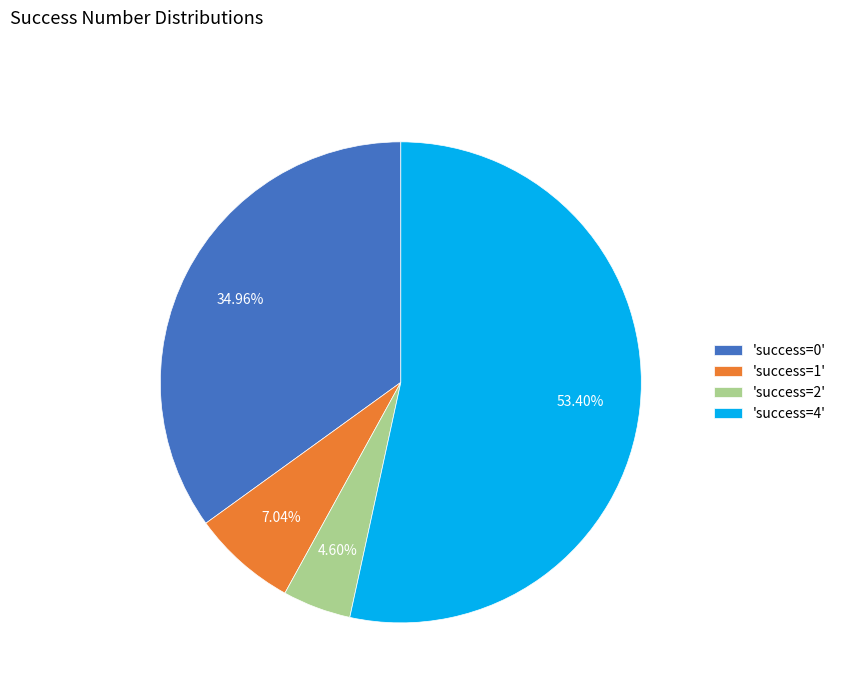

Does any single category account for the majority?

Yes